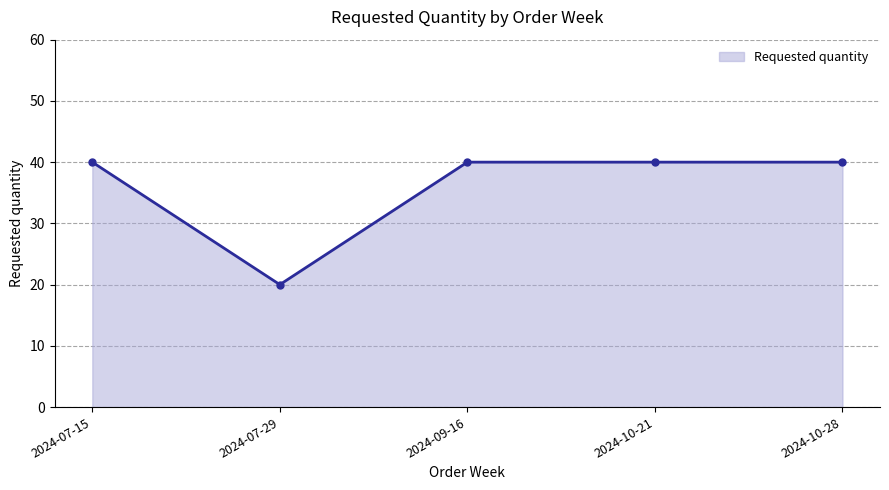

Reading left to right, extract all data points from this chart.

40	20	40	40	40